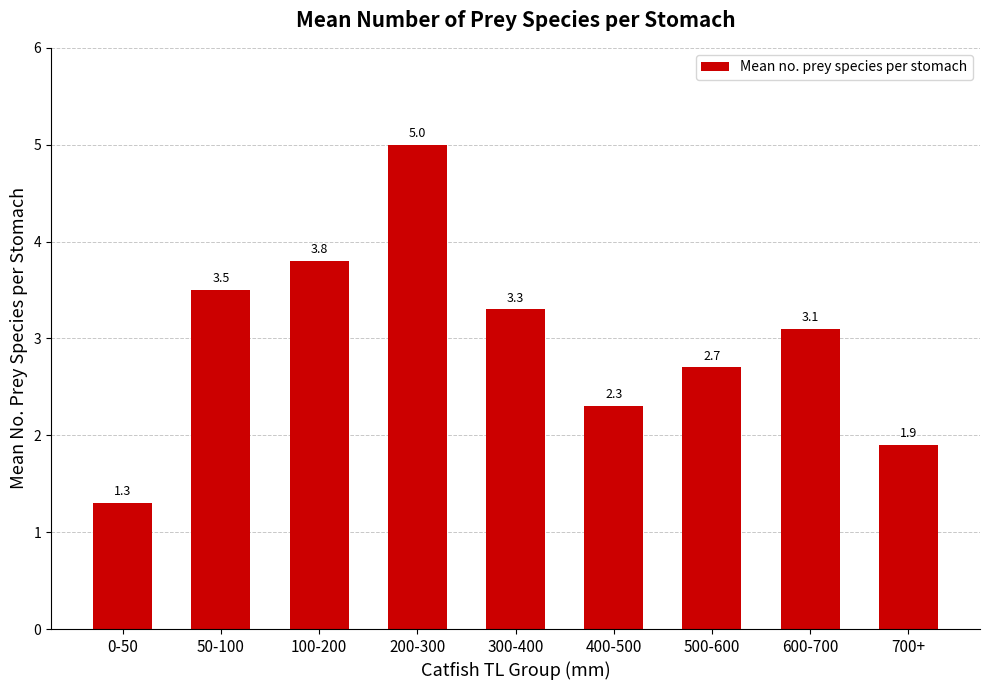

What is the difference between the maximum and minimum values?

3.7